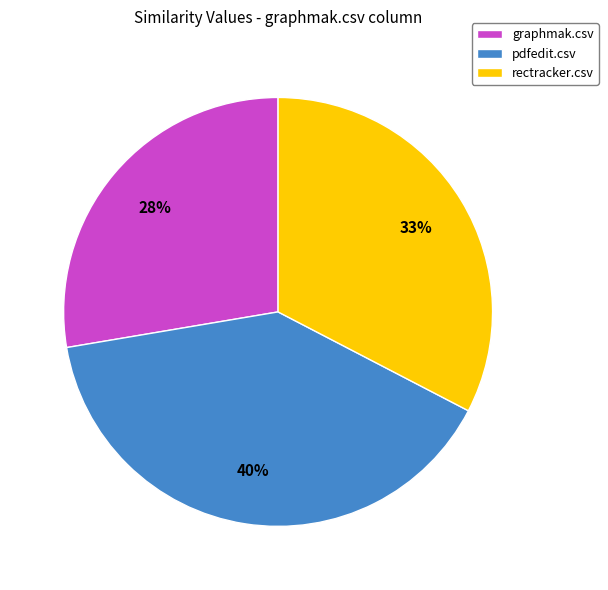

To the nearest percent, what portion does pdfedit.csv represent?

40%